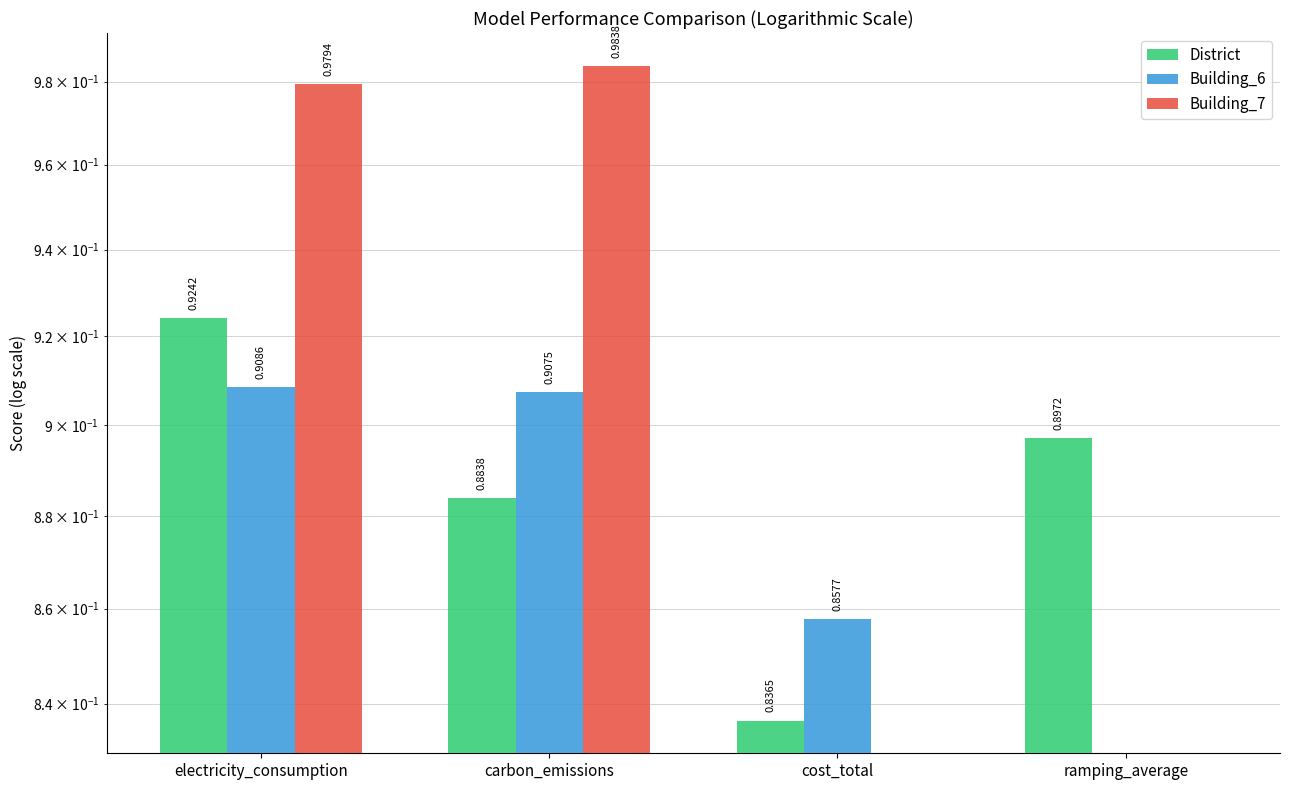

What position from the left is electricity_consumption?

1